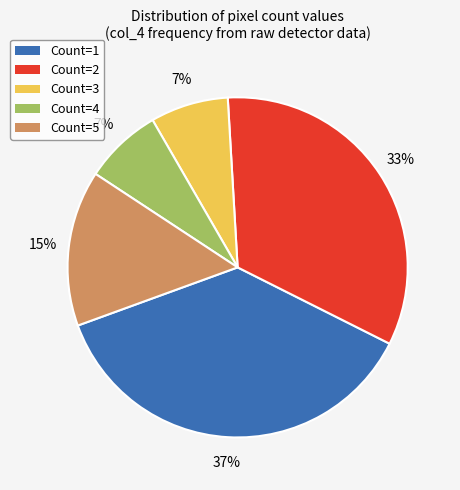

Does any single category account for the majority?

No